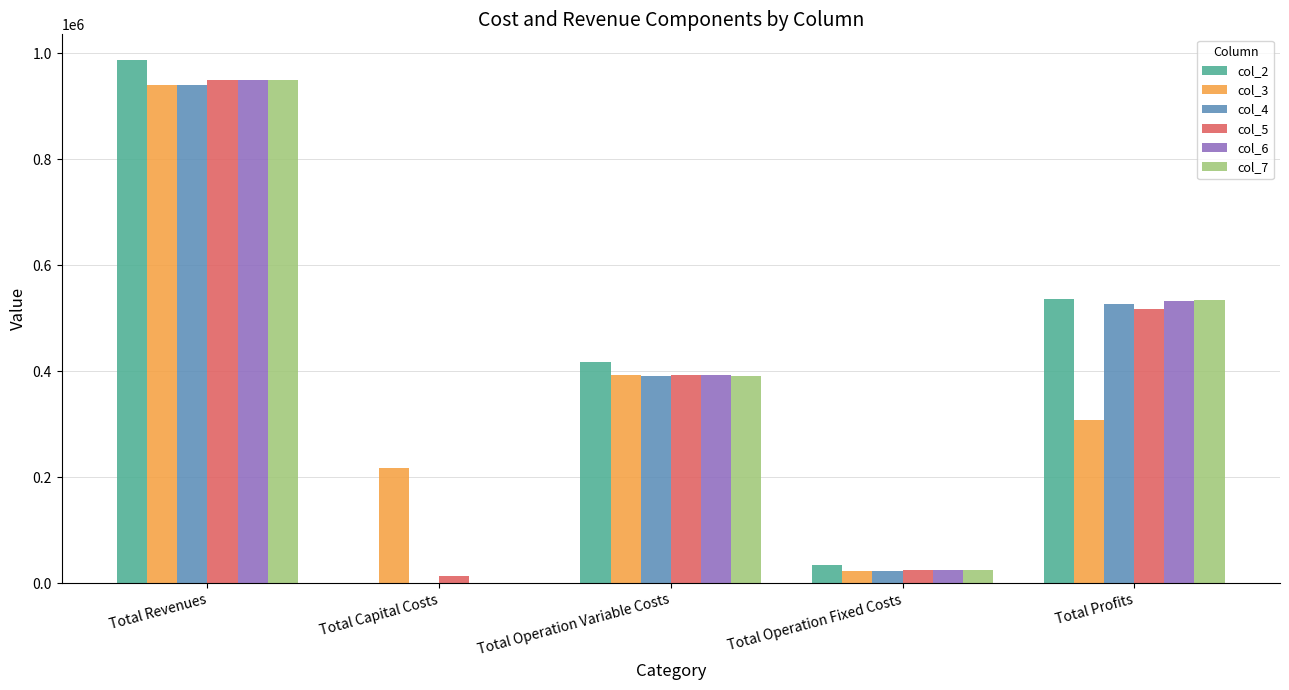

What is the sum of the col_4 values at Total Operation Variable Costs and Total Revenues?

1330295.7